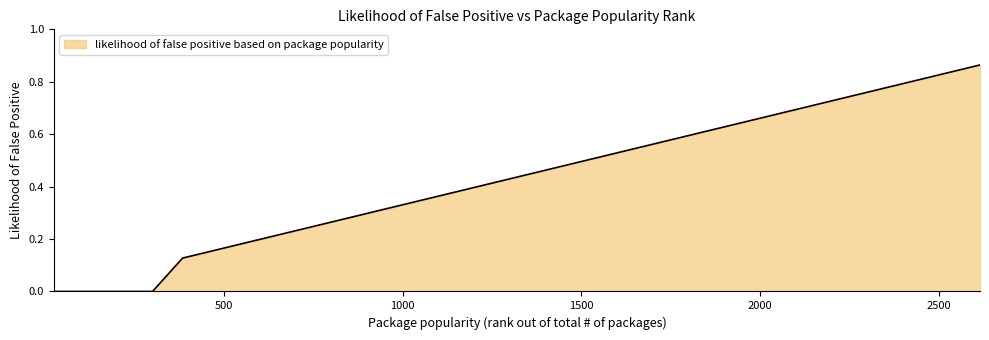

How many lines are shown in the chart?

1